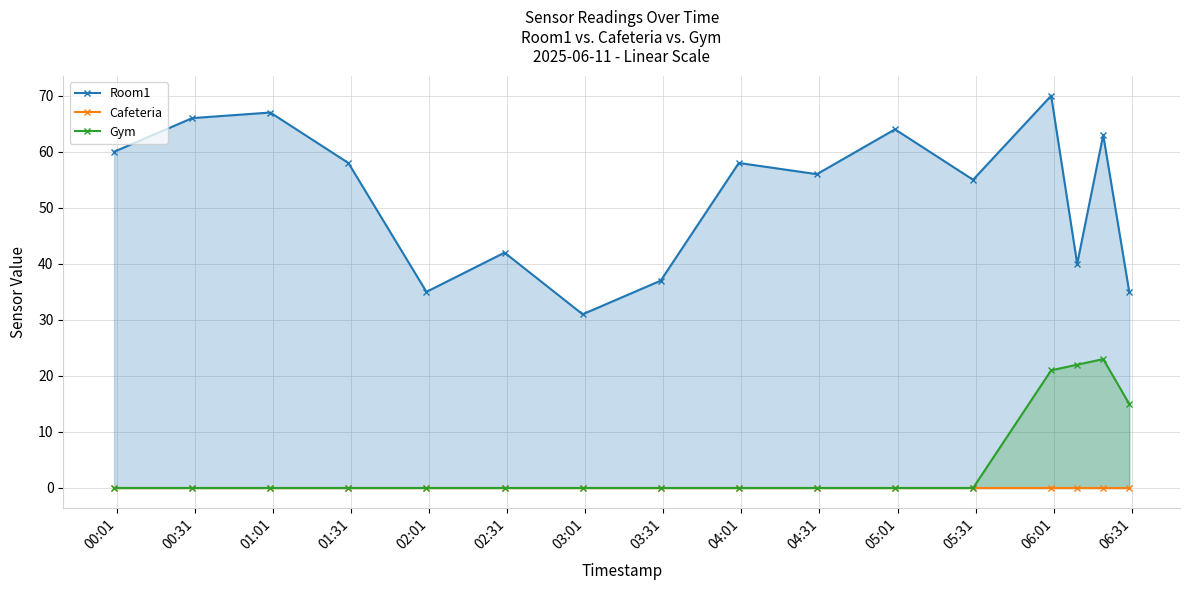

Which category has the lowest value across all series?

00:01